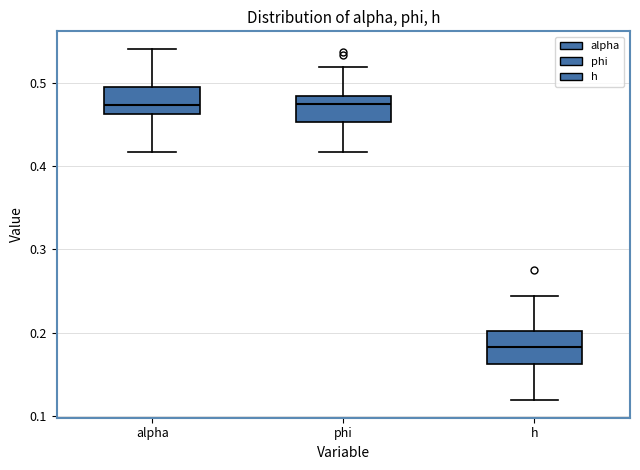

Where is the lower edge of the box for phi on the y-axis? The values are not printed on the chart, so give them approximately, as read against the axis.

0.45